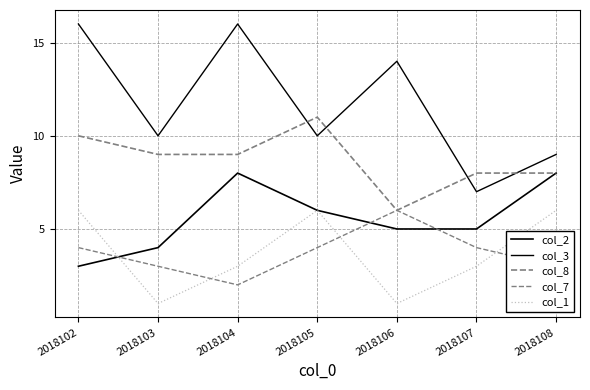

True or false: col_8 has a value of 15 at 2018104.

False